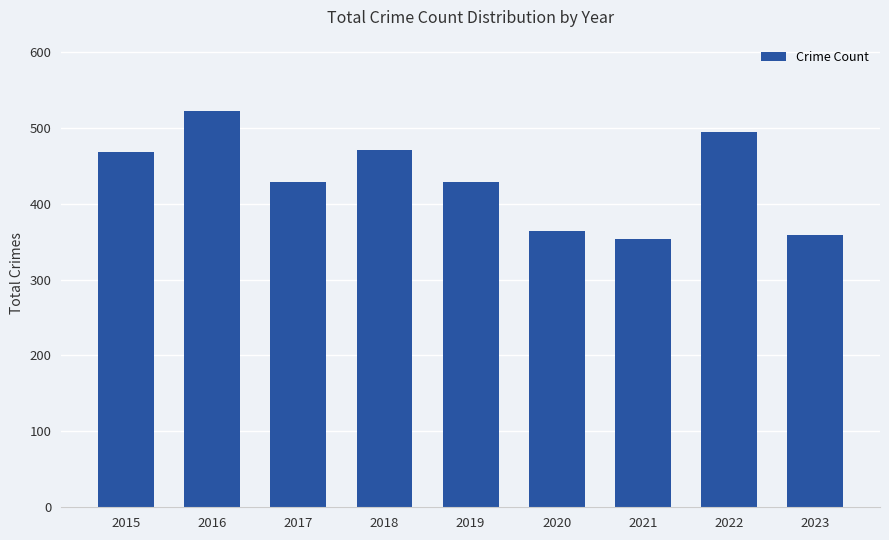

What is the difference between the values at 2019 and 2015?

39